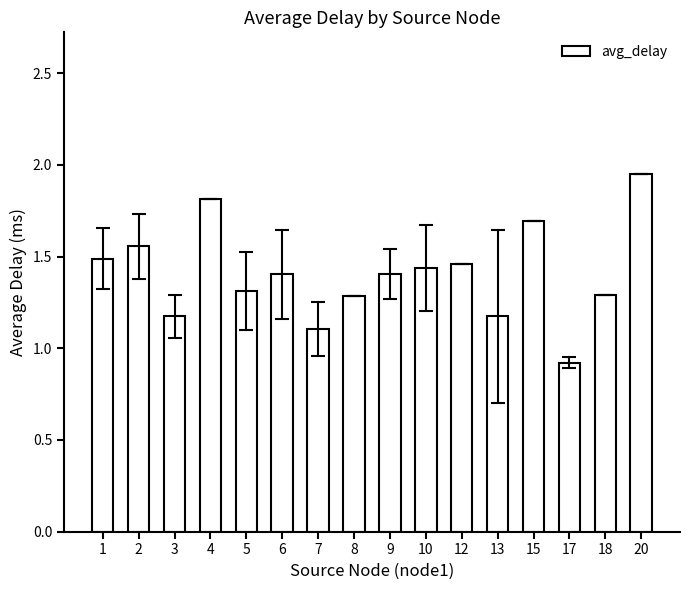

At which label is the value closest to 1?

17